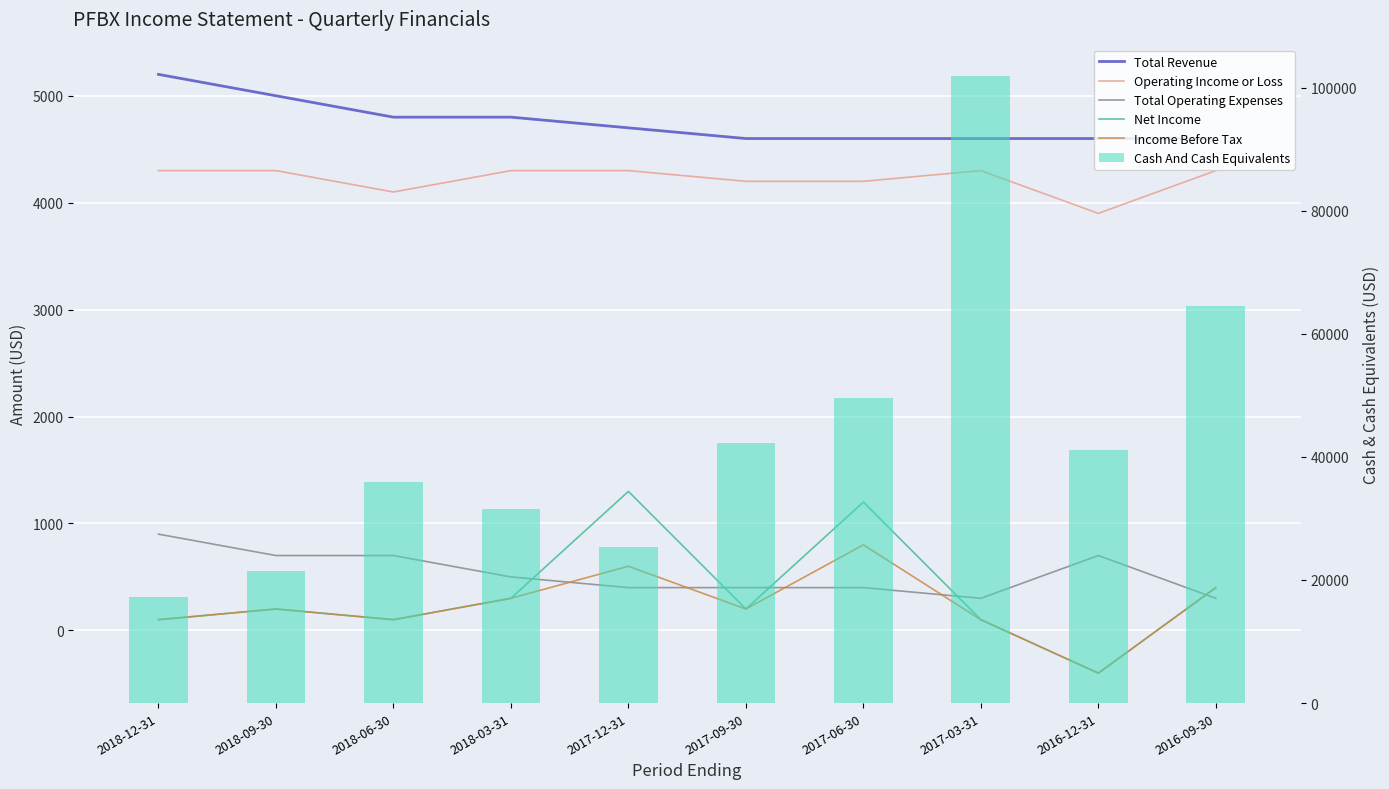

How many positive values does the Net Income series have?

9